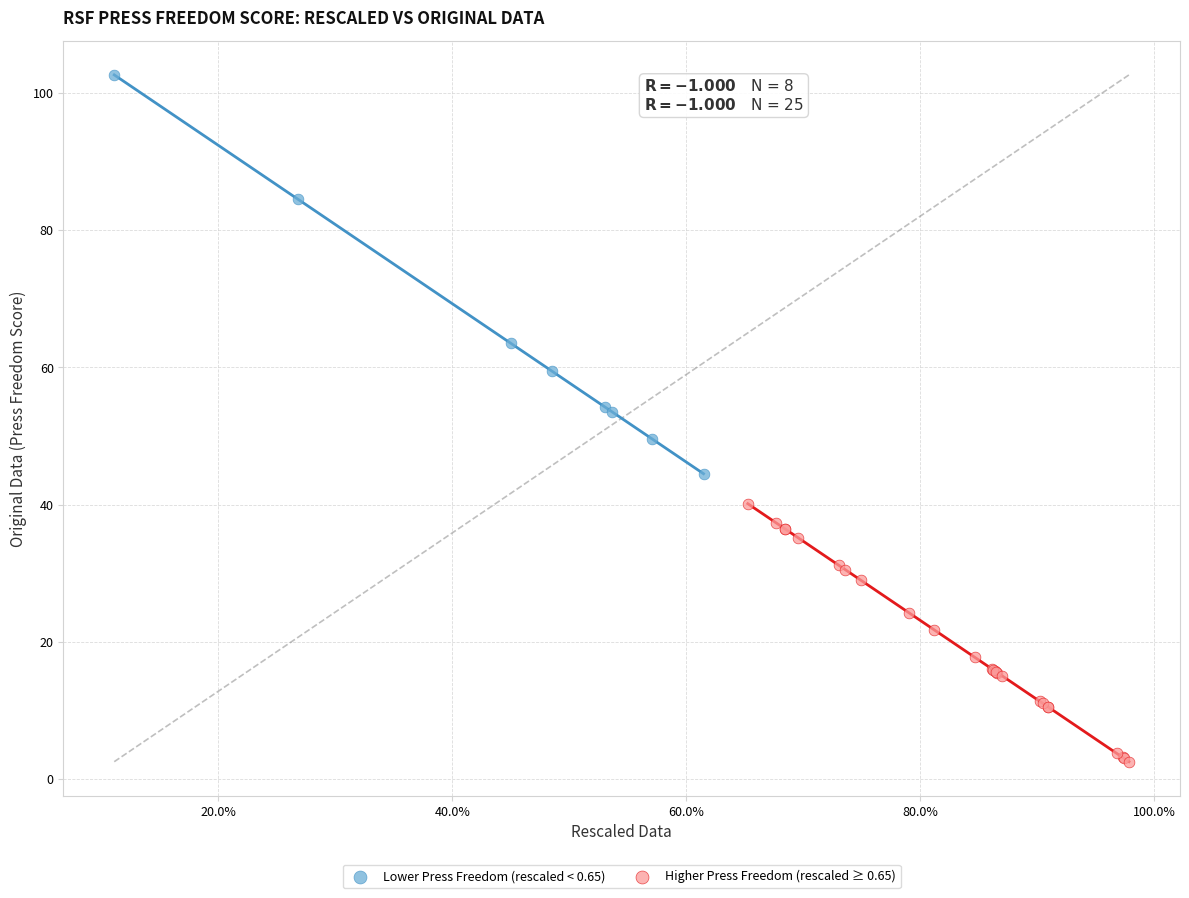

What are all the series names shown in the legend?

Lower Press Freedom (rescaled < 0.65), Higher Press Freedom (rescaled ≥ 0.65)